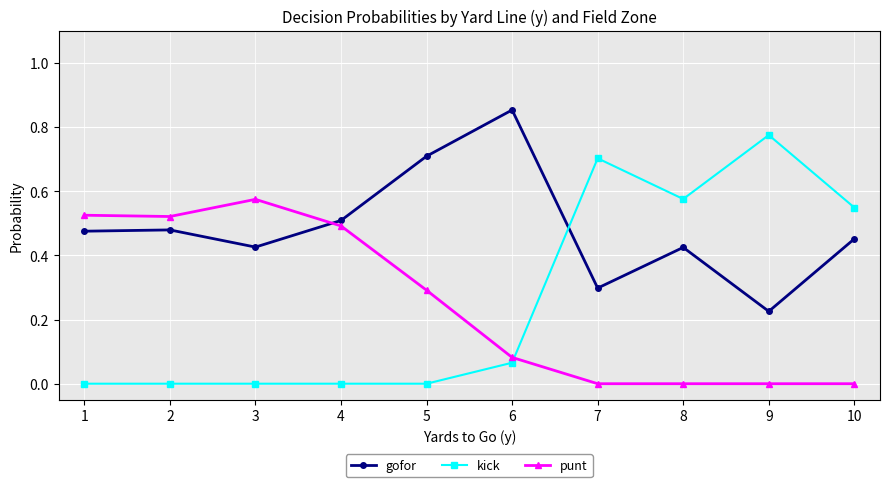

Is it true that gofor equals 0.5 at 1?

True